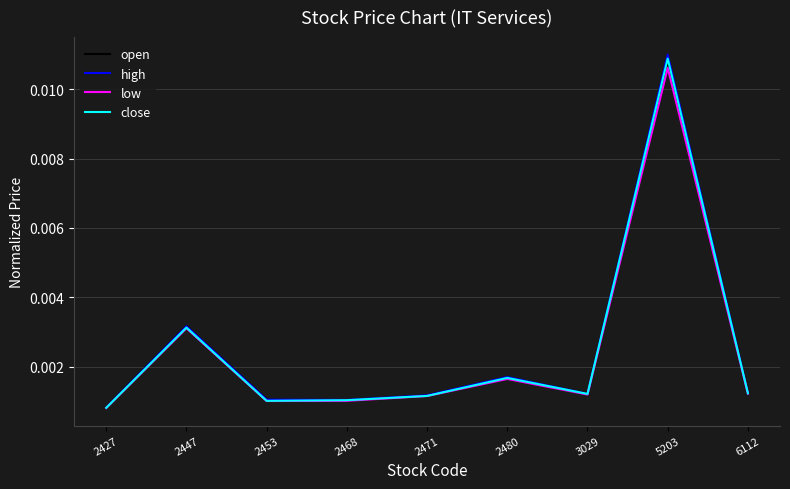

How many series are shown in this chart?

4